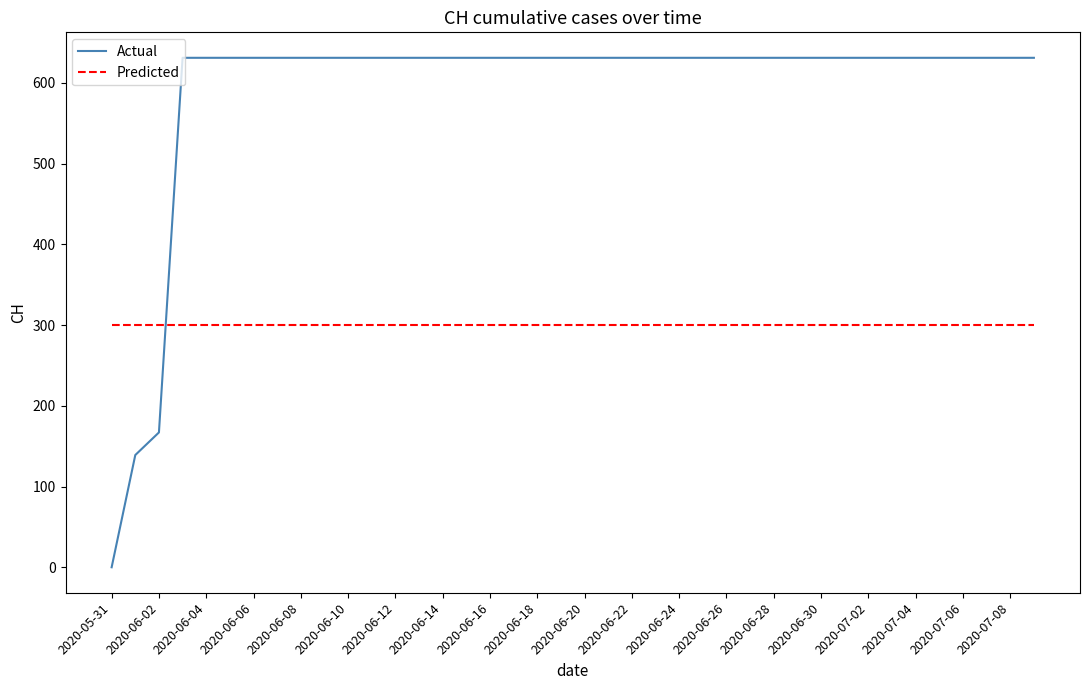

List the series in order of their overall mean, highest first.

Actual, Predicted